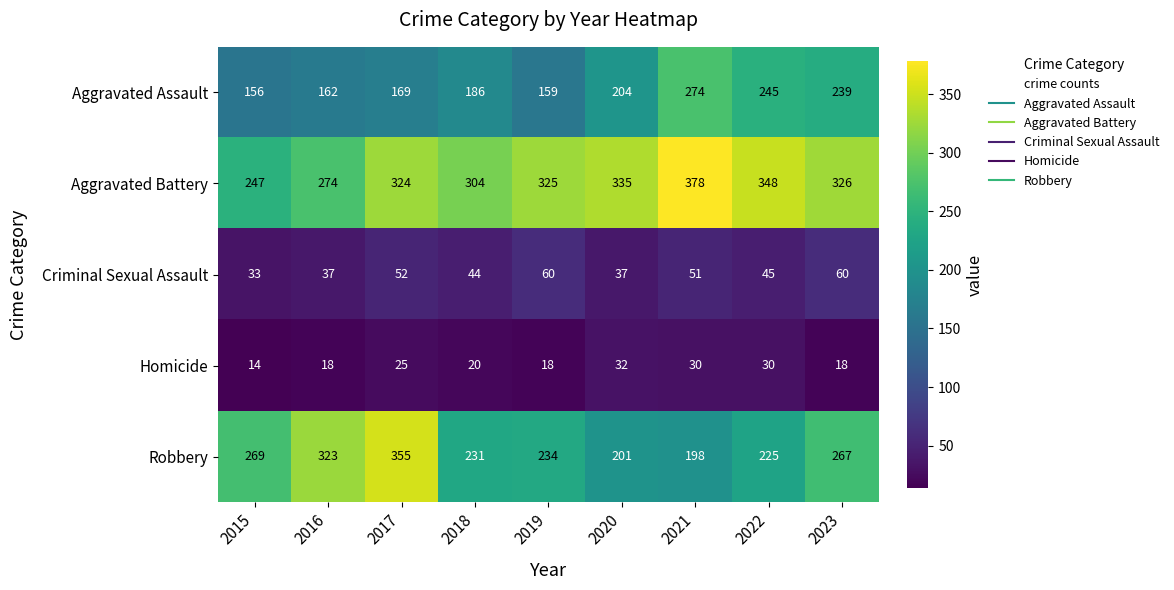

What is the spread (max minus min) of values at 2020?

303